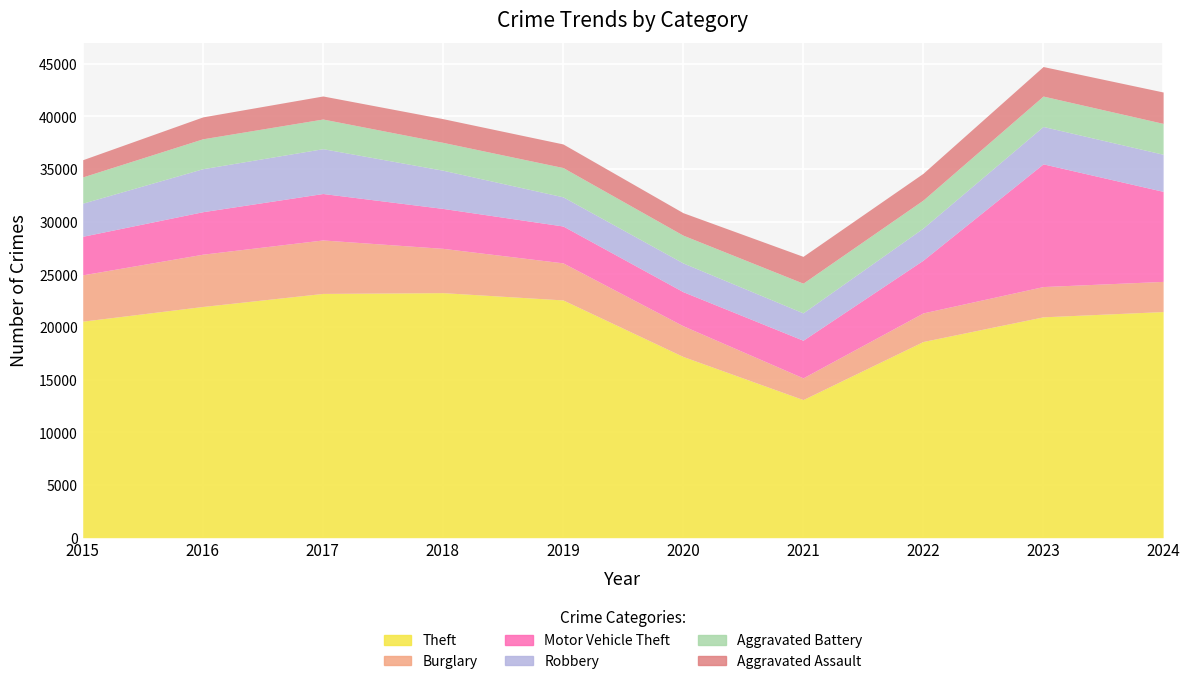

How many values in the Aggravated Battery series exceed 2816?

4